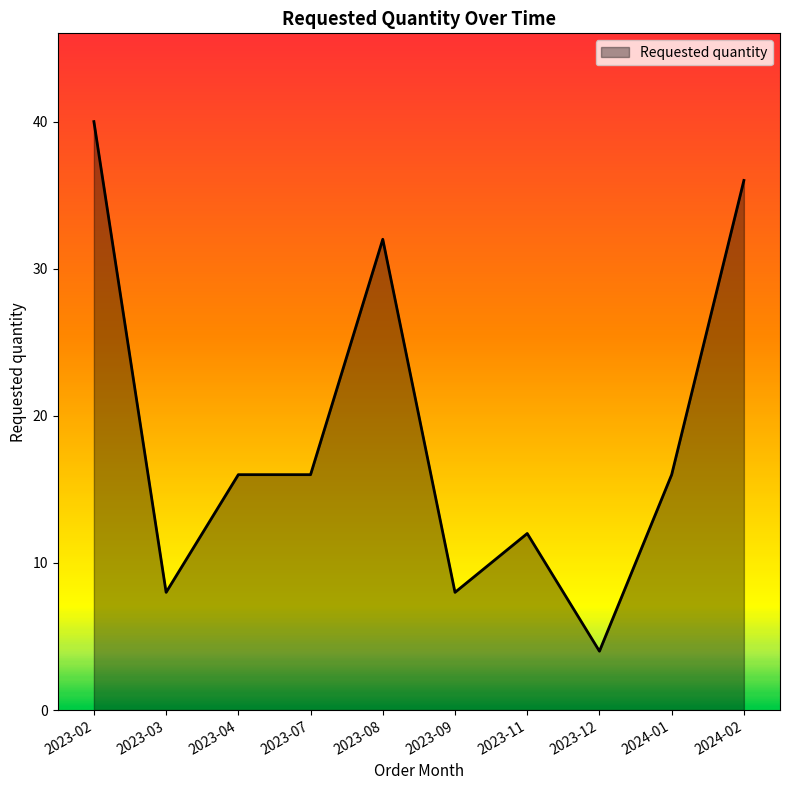

What value does the data have at 2023-09?

8